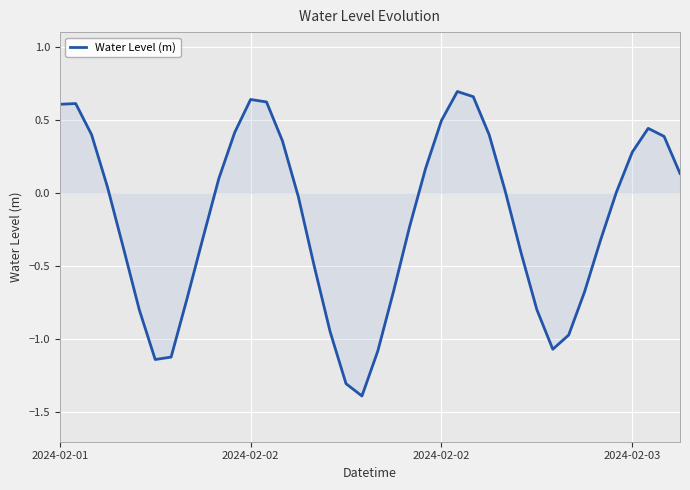

What is the difference between the maximum and minimum values?

2.1